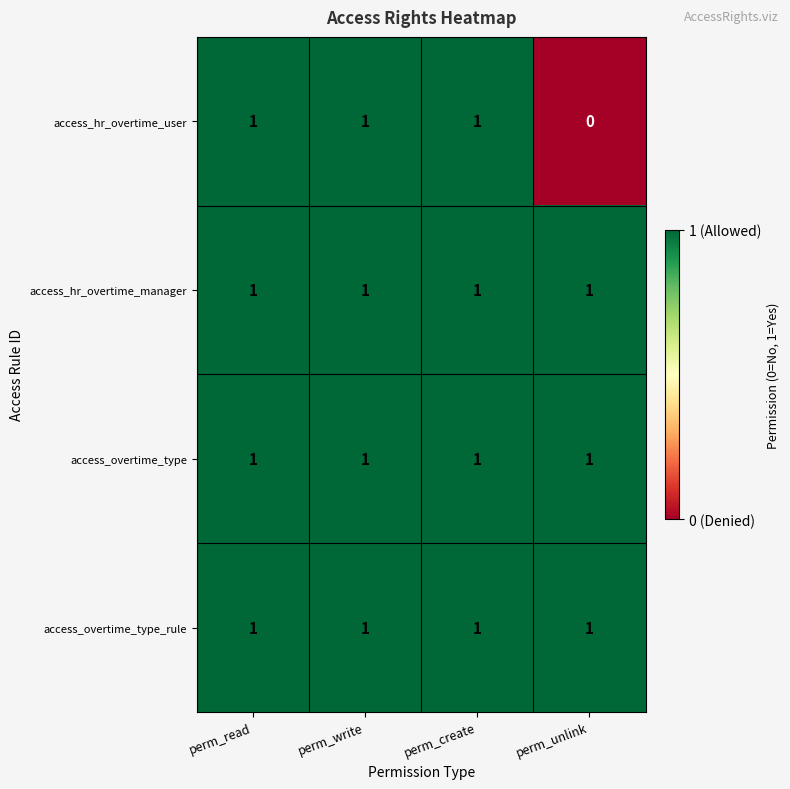

Reading right to left, transcribe all the data shown in this chart.

access_hr_overtime_user: 0	1	1	1
access_hr_overtime_manager: 1	1	1	1
access_overtime_type: 1	1	1	1
access_overtime_type_rule: 1	1	1	1